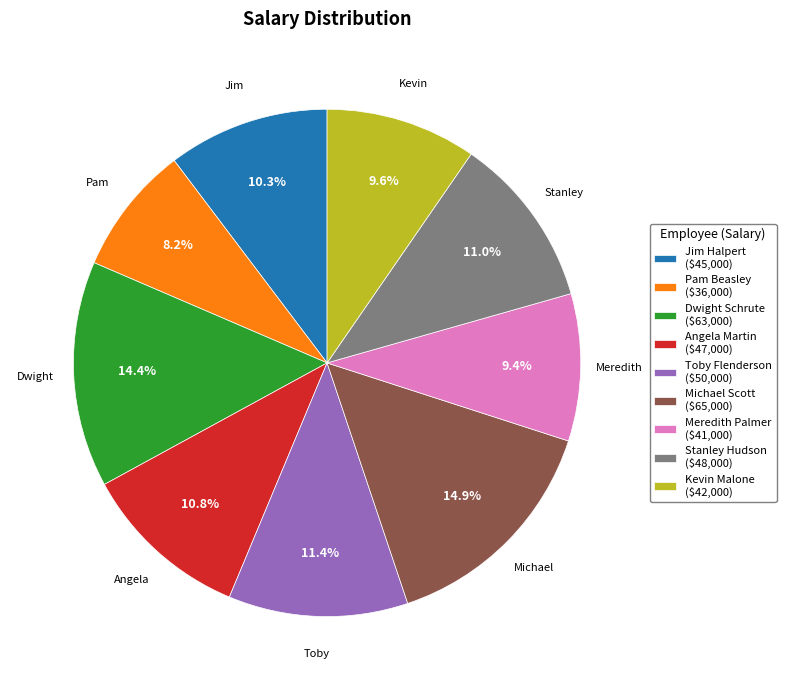

How many slices are in this pie chart?

9